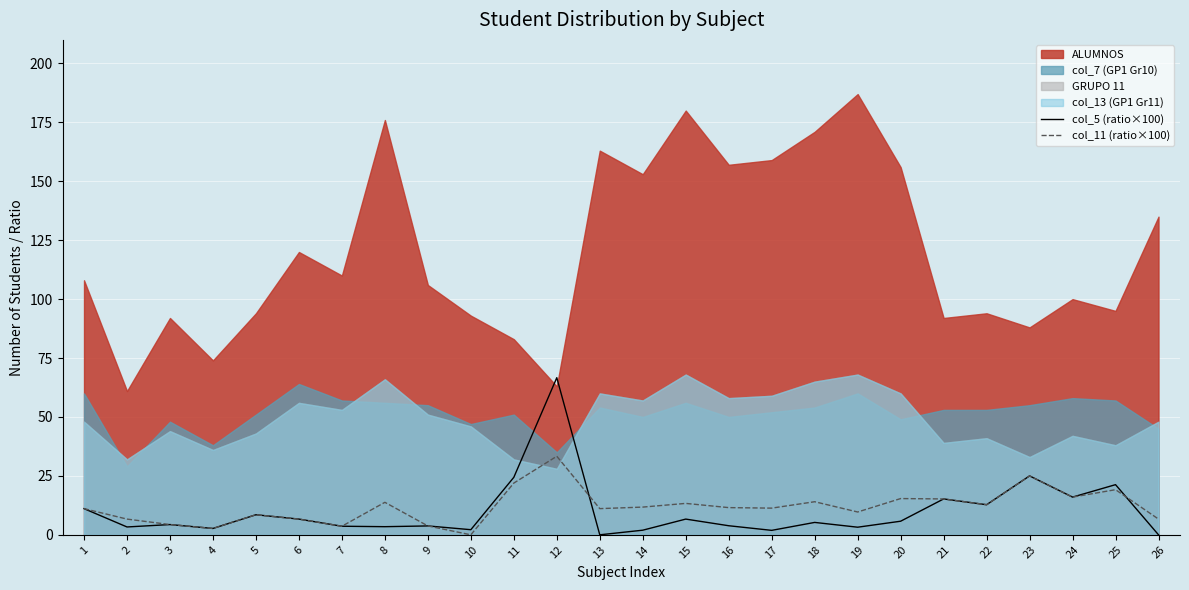

What is the sum of the col_11 (ratio×100) values at 22 and 11?

34.7